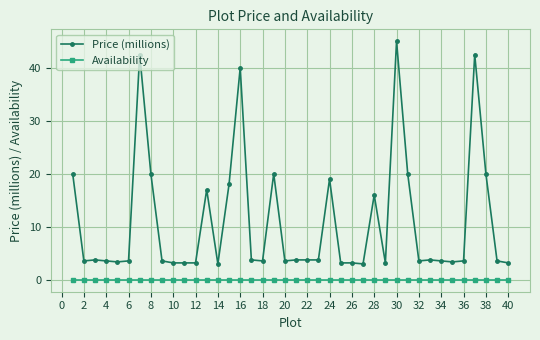

What is the value of the Price (millions) point at the 28th from the left?

16.0